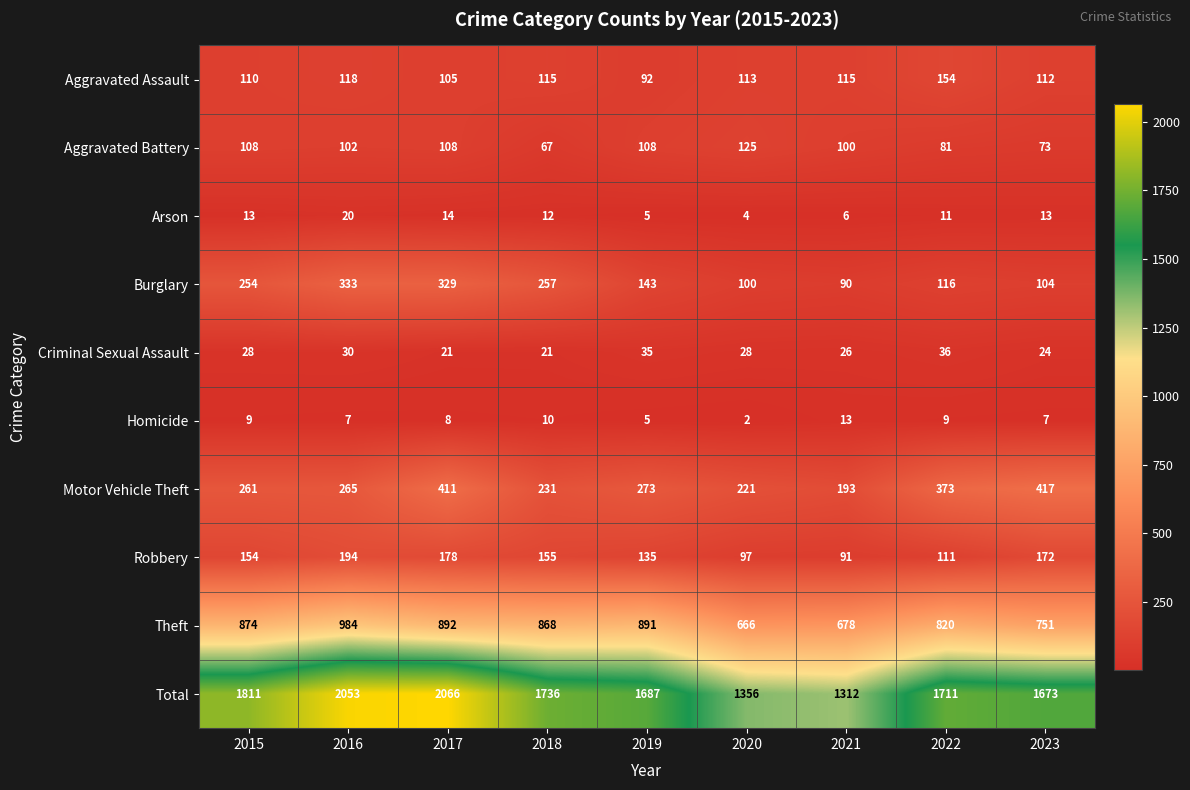

Which series changed the most between 2018 and 2023?

Motor Vehicle Theft